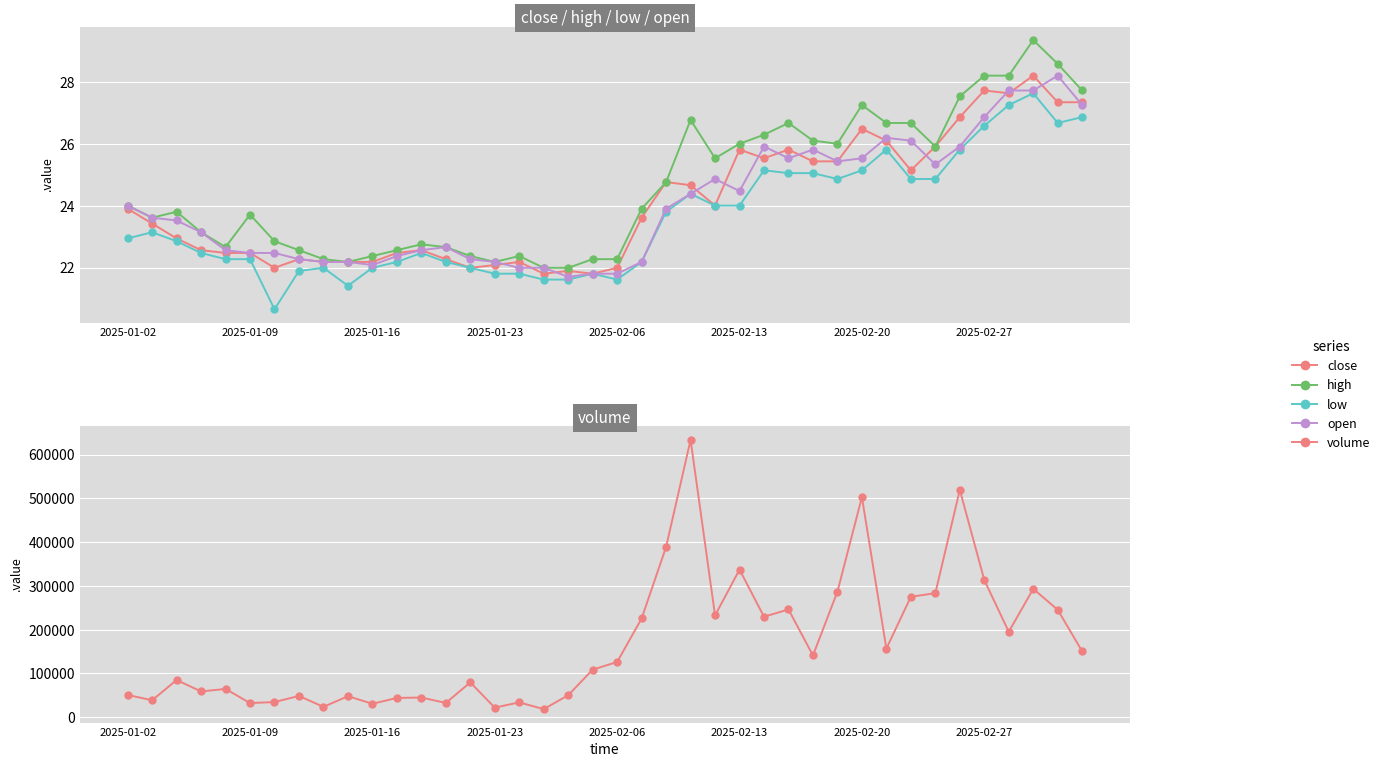

Which series has the widest spread of values?

volume